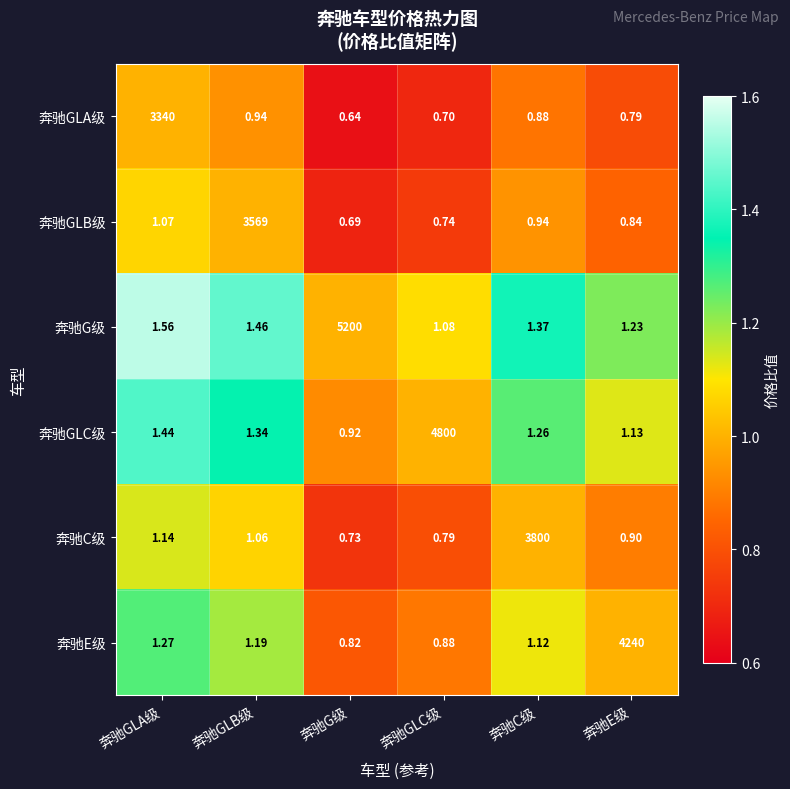

Which category has the lowest value in the 奔驰E级 series?

奔驰G级